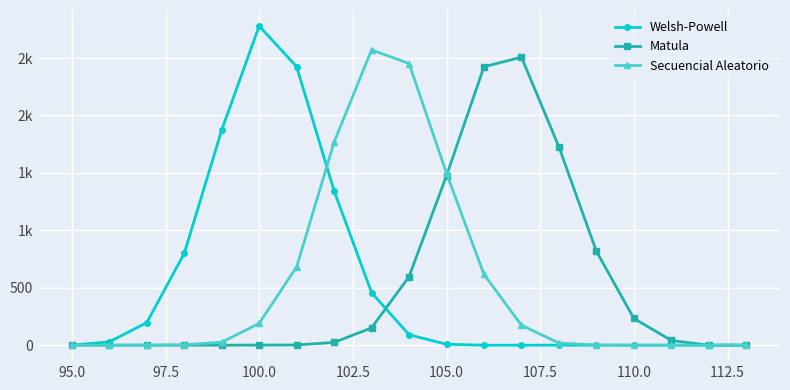

Which series has the largest total across all categories?

Welsh-Powell